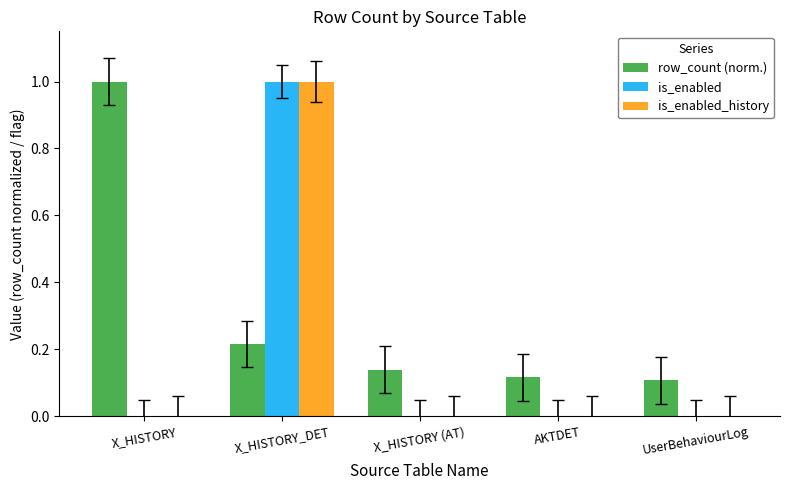

What is the sum of the row_count (norm.) values at X_HISTORY (AT) and X_HISTORY_DET?

0.4